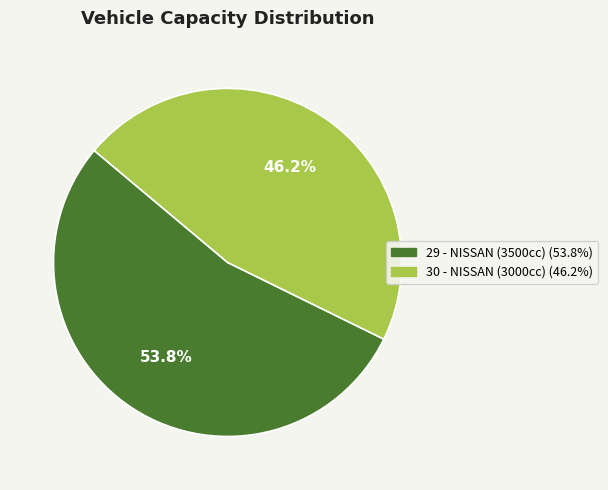

To the nearest percent, what is the average slice percentage?

50%